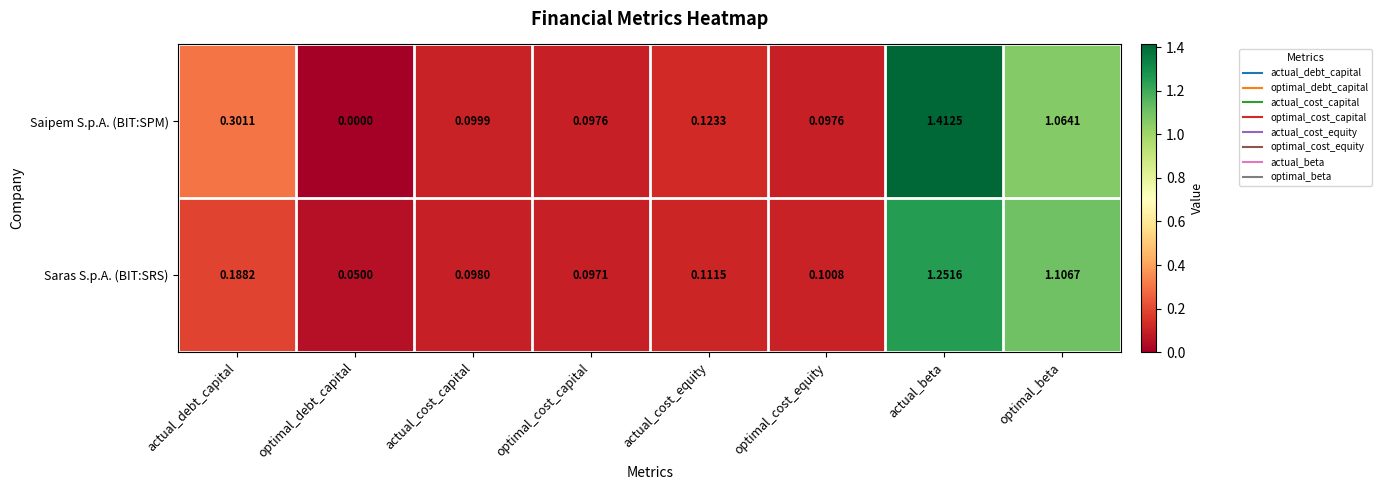

Where is Saipem S.p.A. (BIT:SPM) nearest to the value 0?

optimal_debt_capital